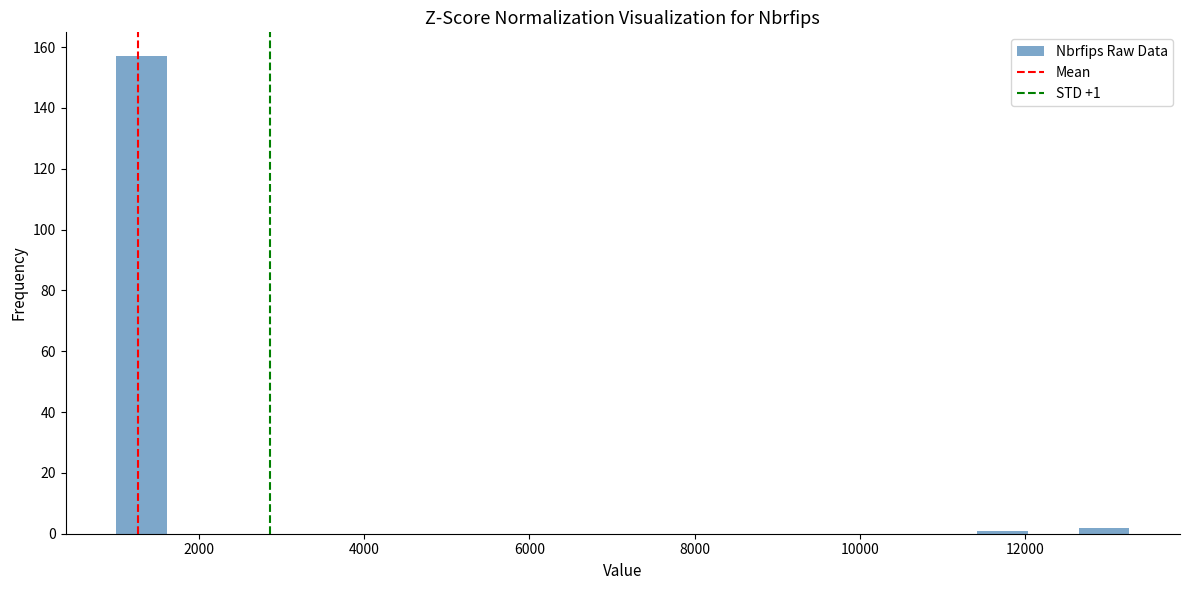

Around what value on the x-axis is the tallest bar? Give the approximate position of its centre, as read against the axis.

1400